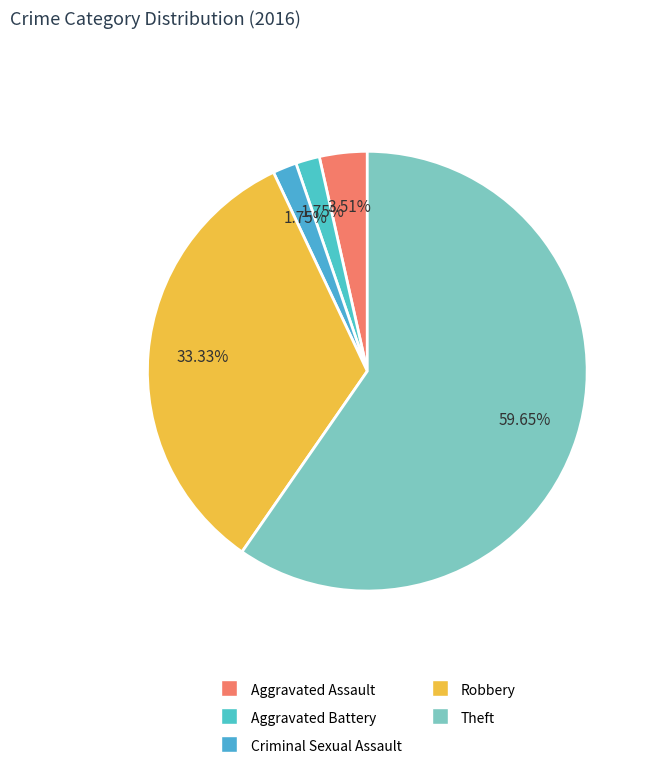

Which slice is the largest?

Theft